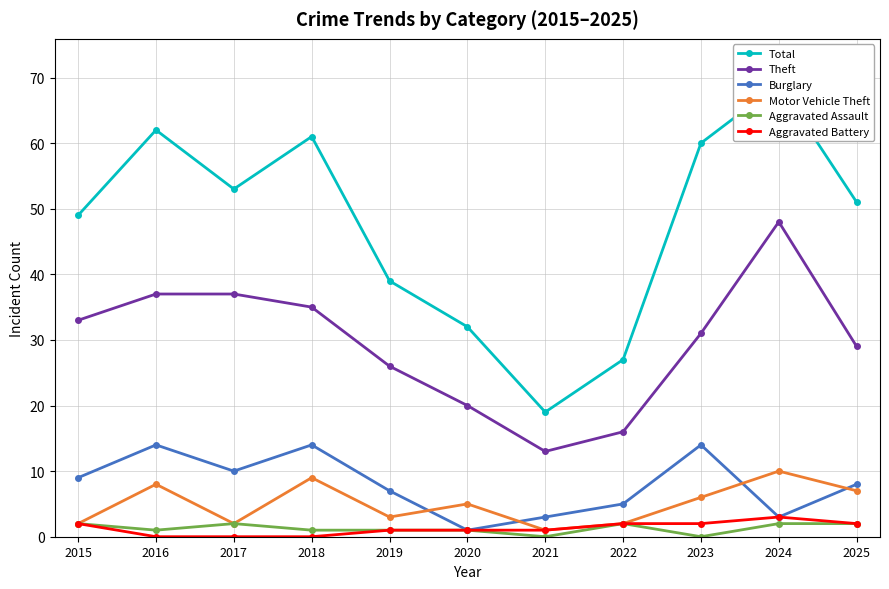

How many interior local peaks does the Total series have?

3